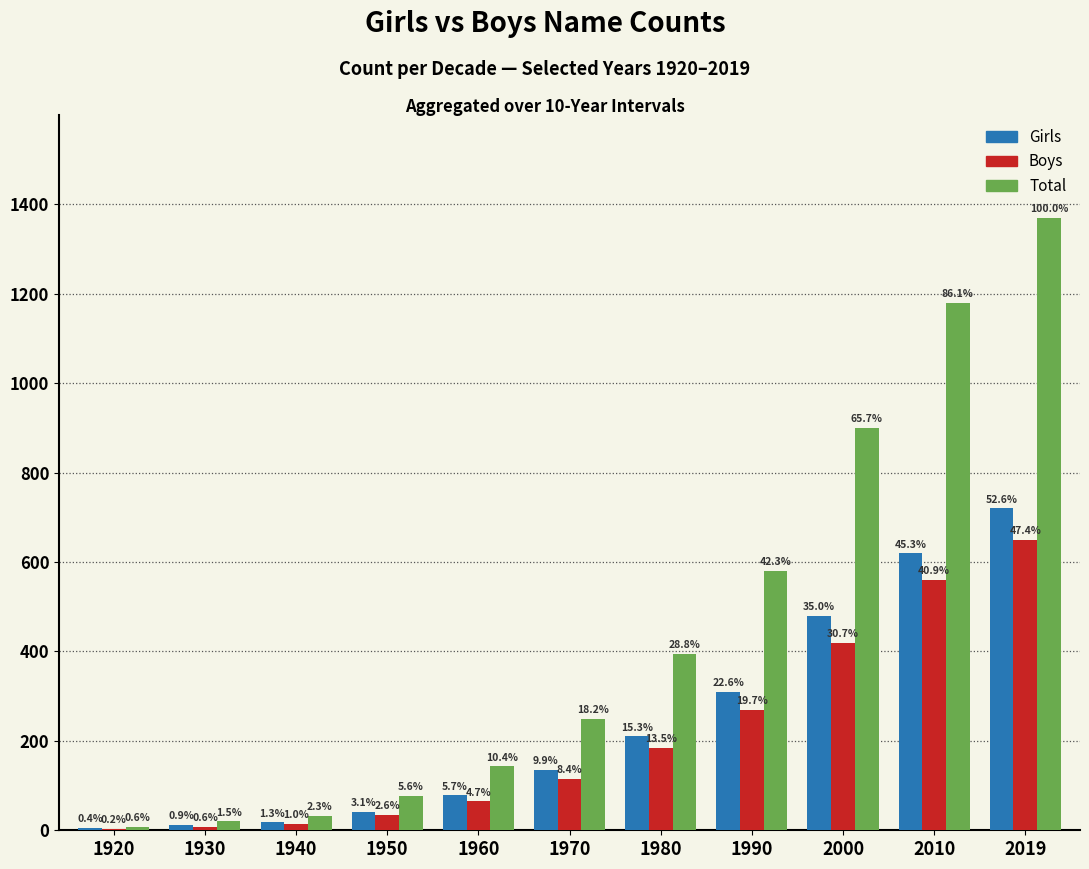

What are all the series names shown in the legend?

Girls, Boys, Total